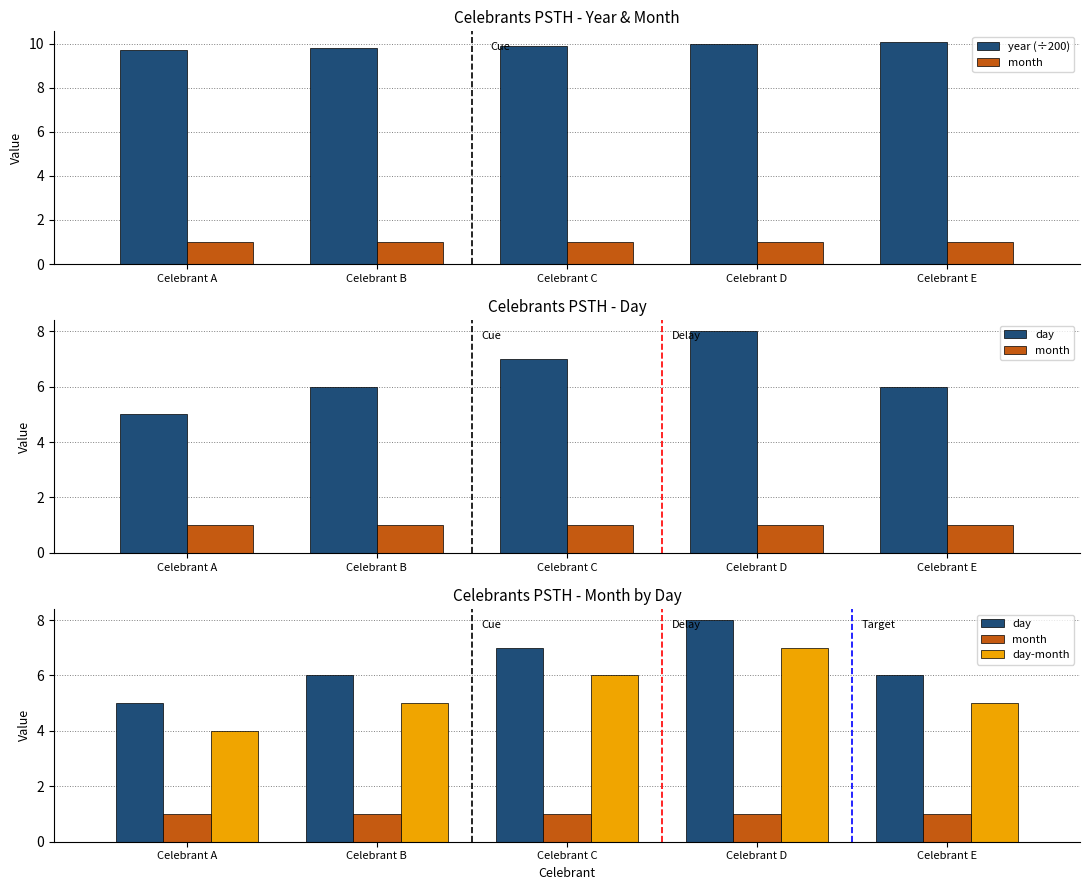

What is the value of the day bar at the 5th from the left?

6.0